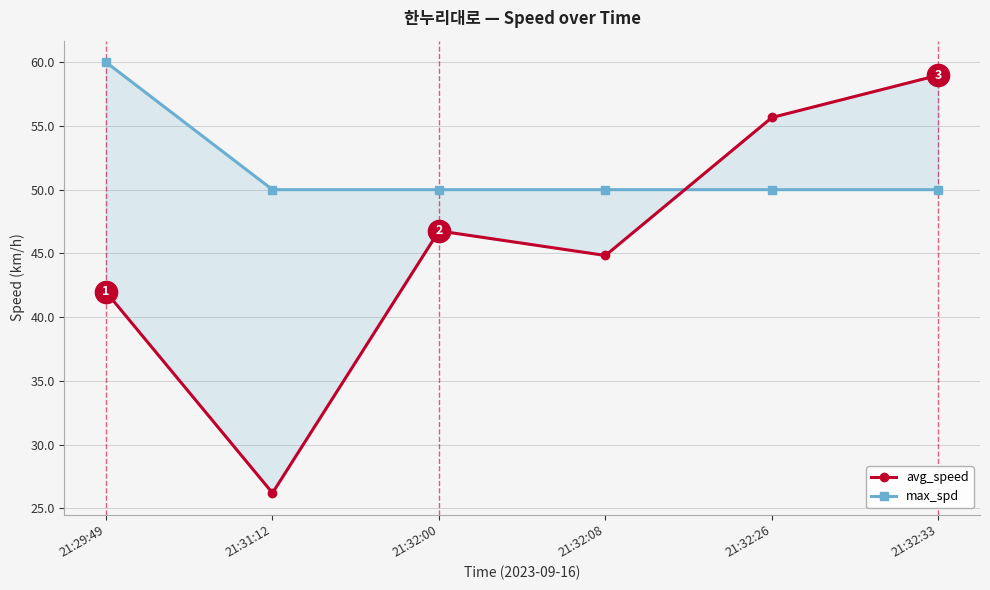

Read the avg_speed value at 21:32:26.

55.7